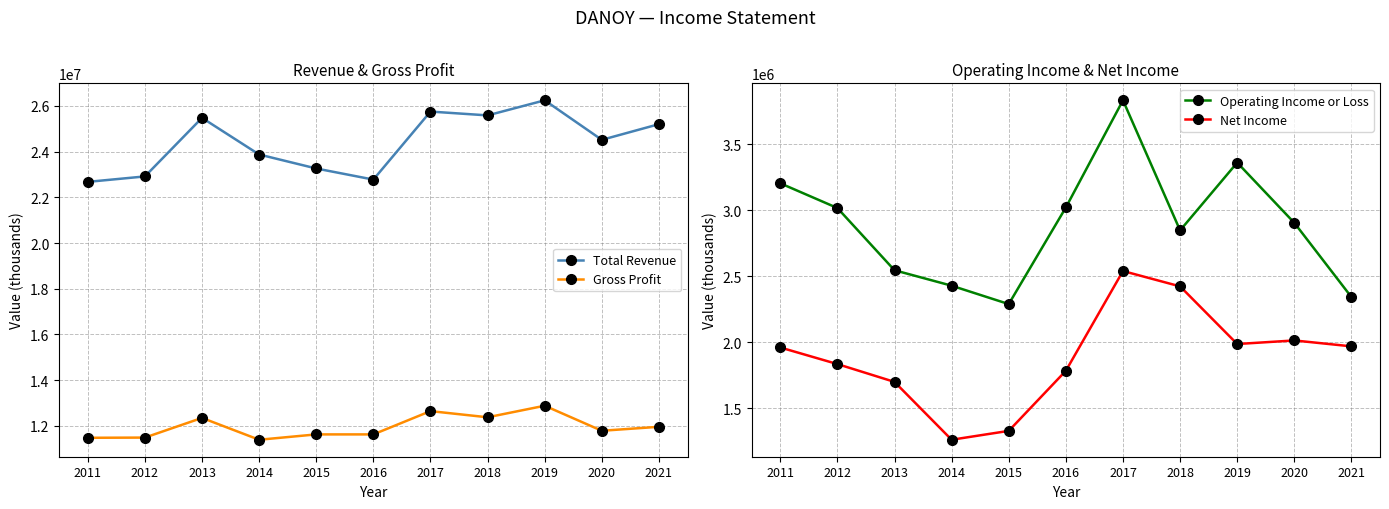

Is it true that Total Revenue equals 22675700 at 2011?

True